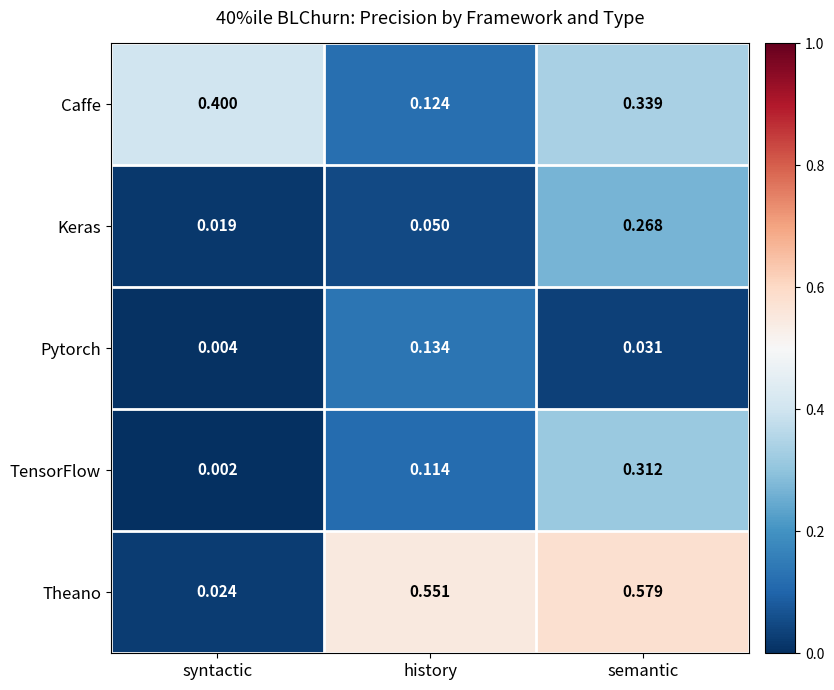

List the series in order of their peak value, lowest first.

Pytorch, Keras, TensorFlow, Caffe, Theano